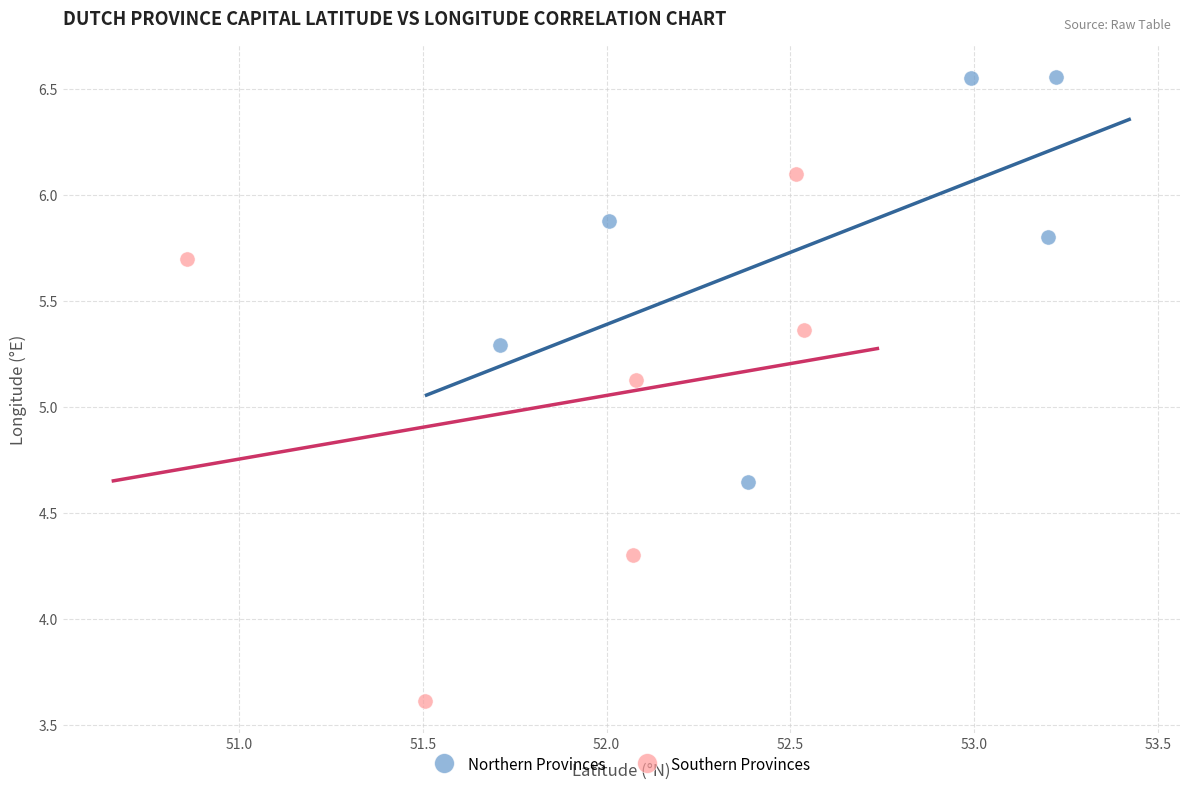

Which series reaches the minimum Y coordinate?

Southern Provinces